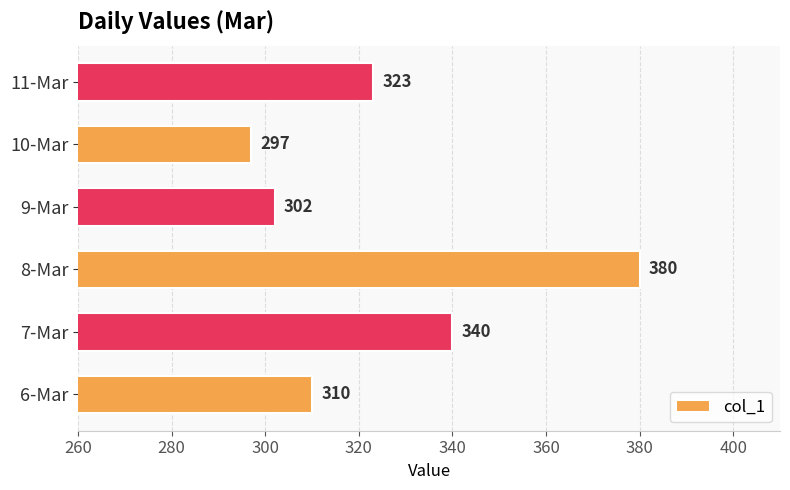

What is the difference between the values at 6-Mar and 10-Mar?

13